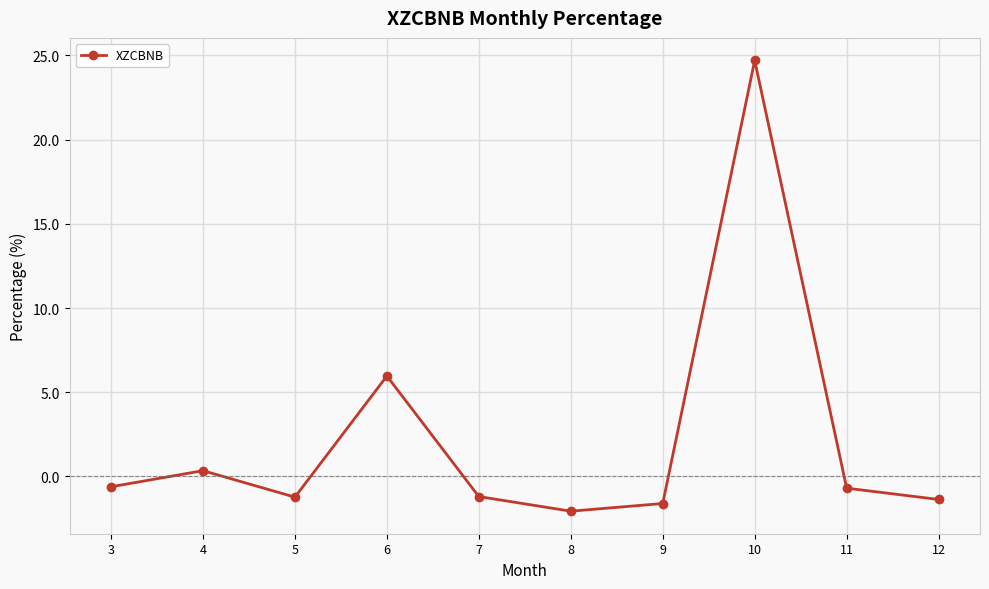

How many data points does each series have?

10